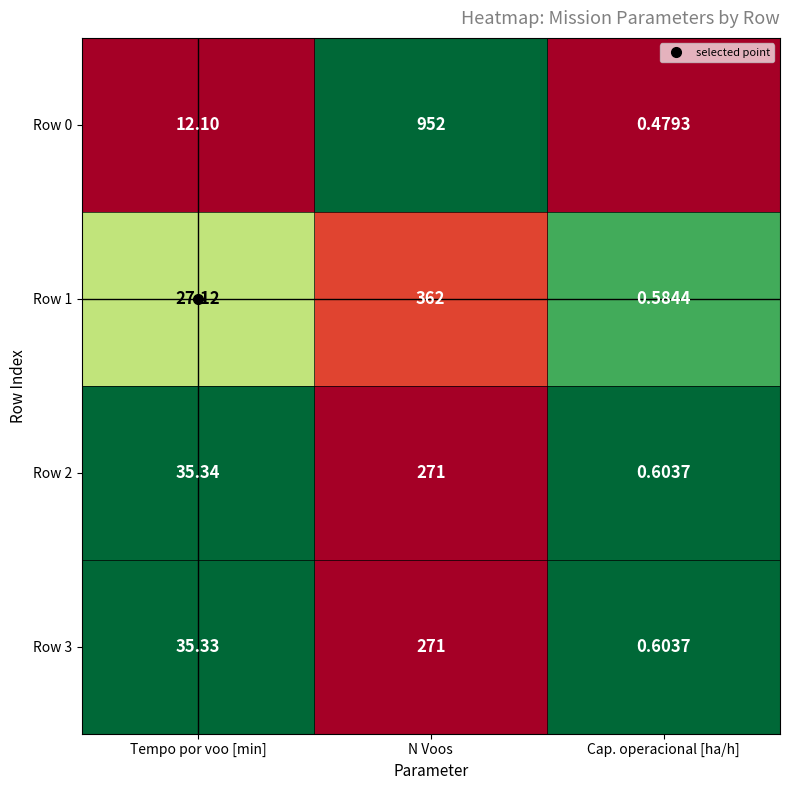

Which series has the widest spread of values?

Row 0